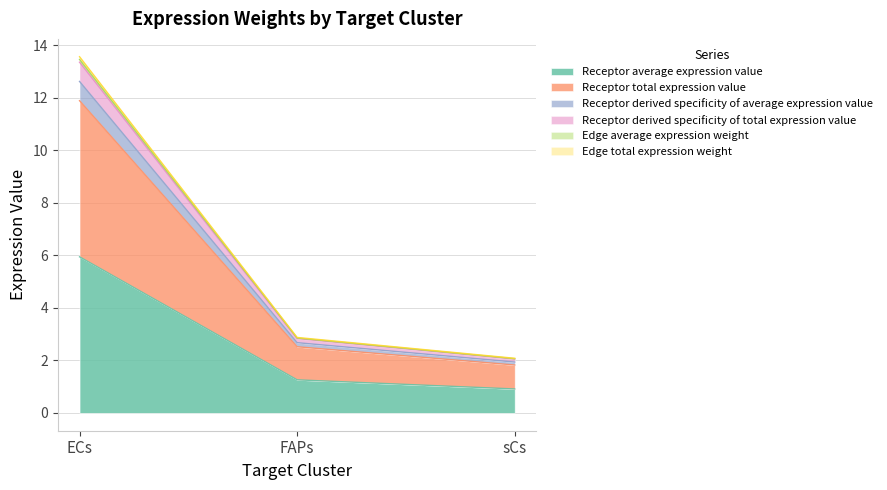

At how many categories does at least one series exceed 4?

1